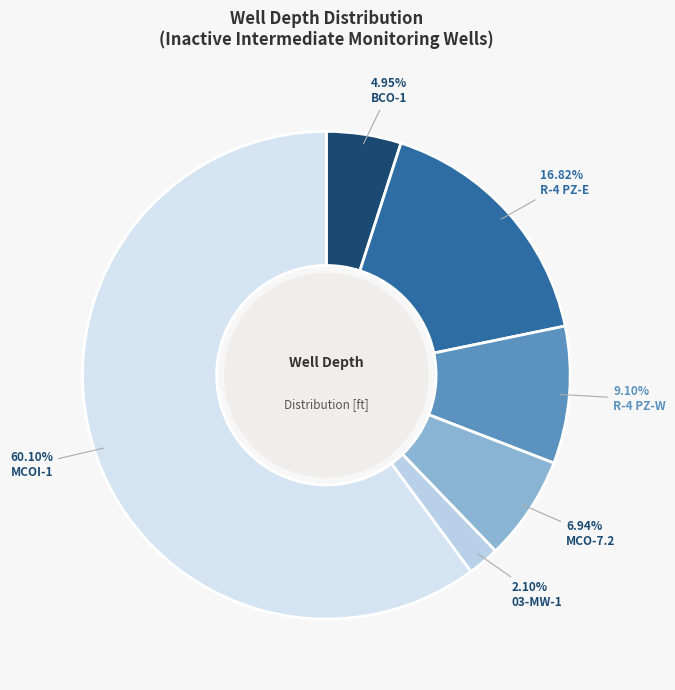

The R-4 PZ-E slice represents 17% of the pie. True or false?

True